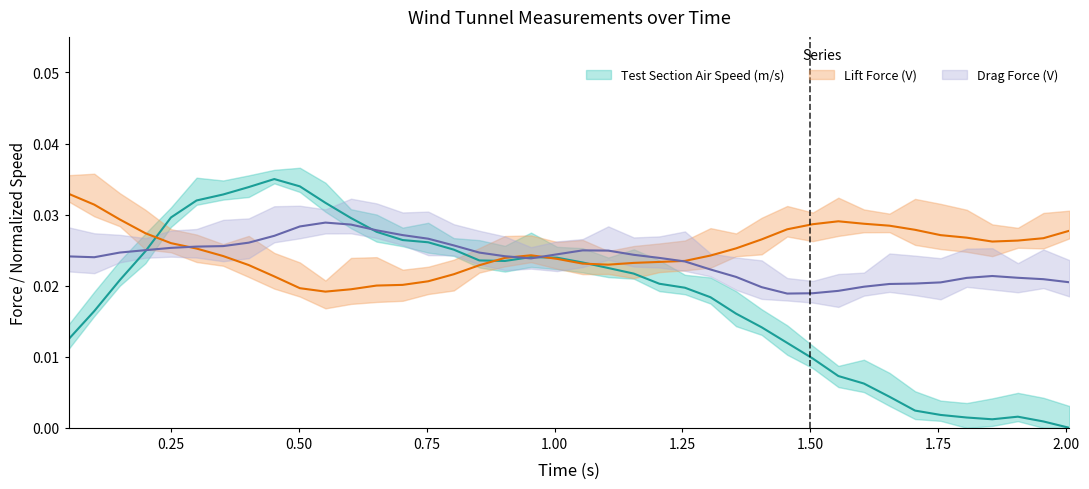

Which series ends up on top after the final intersection of drag and lift?

lift